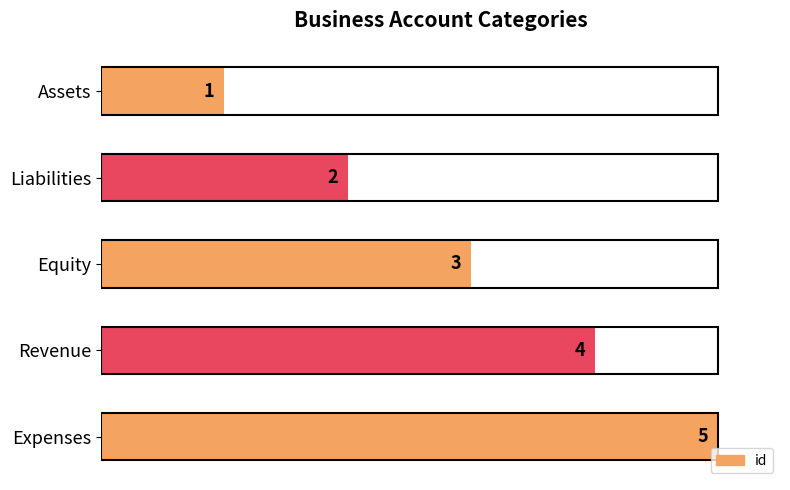

What is the change in value from Liabilities to Revenue?

+2